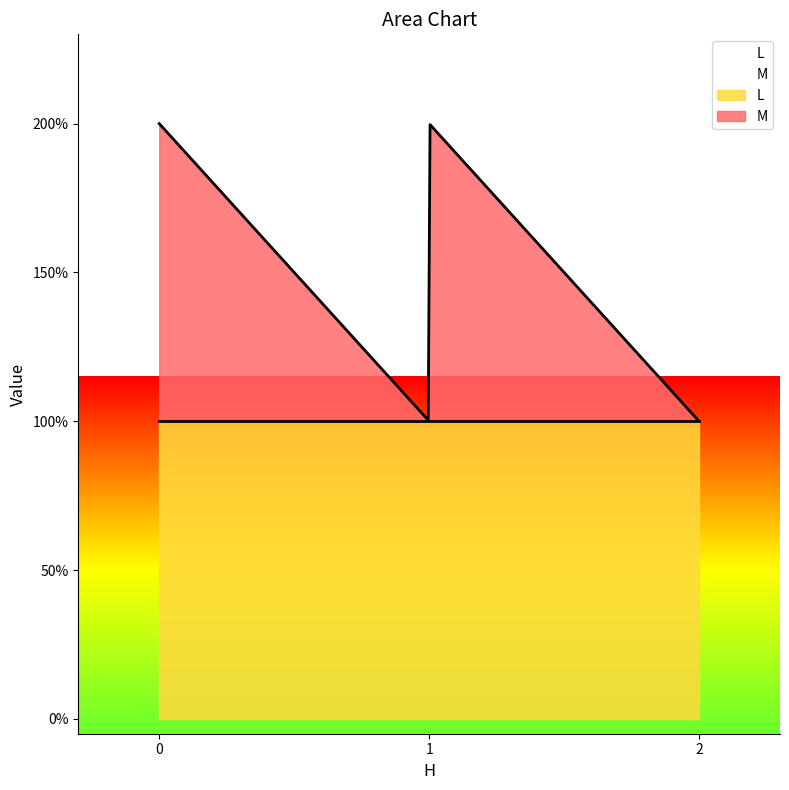

What is the maximum value shown in the chart?

1